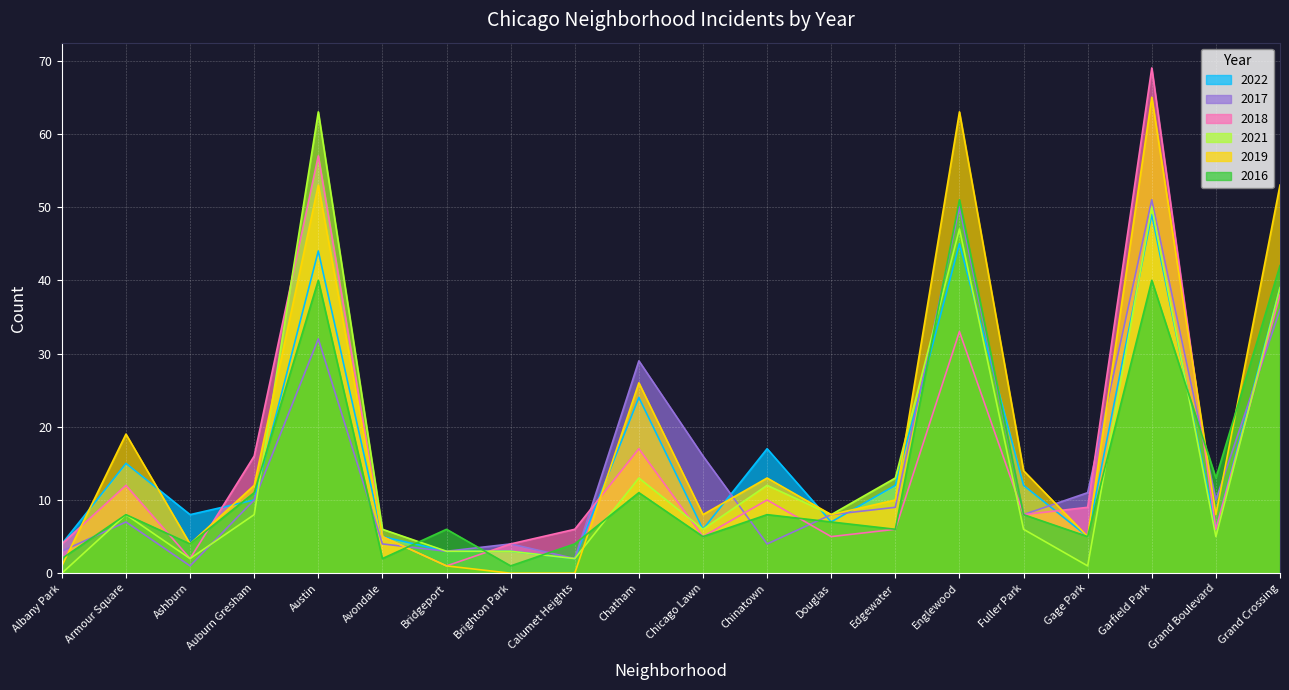

How many interior local peaks does the 2017 series have?

6